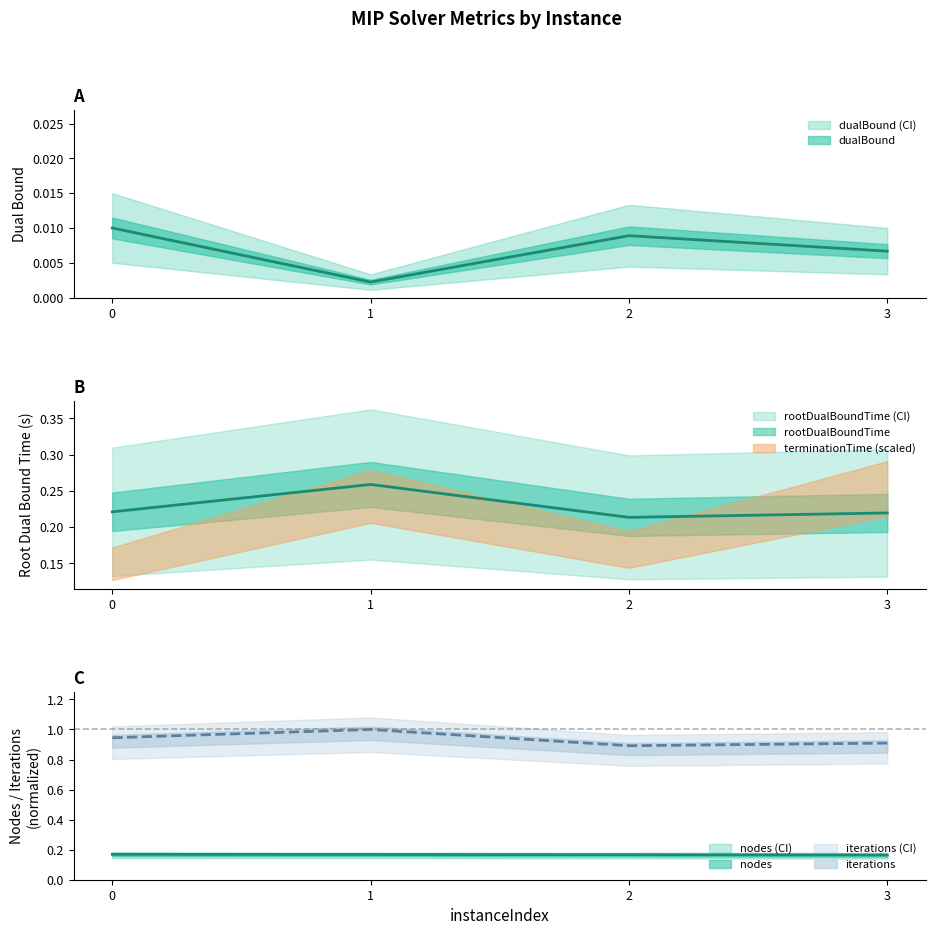

Reading right to left, extract all data points from this chart.

dualBound: 3=0.0	2=0.0	1=0.0	0=0.0
rootDualBoundTime: 3=0.2	2=0.2	1=0.3	0=0.2
nodes: 3=0.2	2=0.2	1=0.2	0=0.2
iterations: 3=0.9	2=0.9	1=1.0	0=0.9